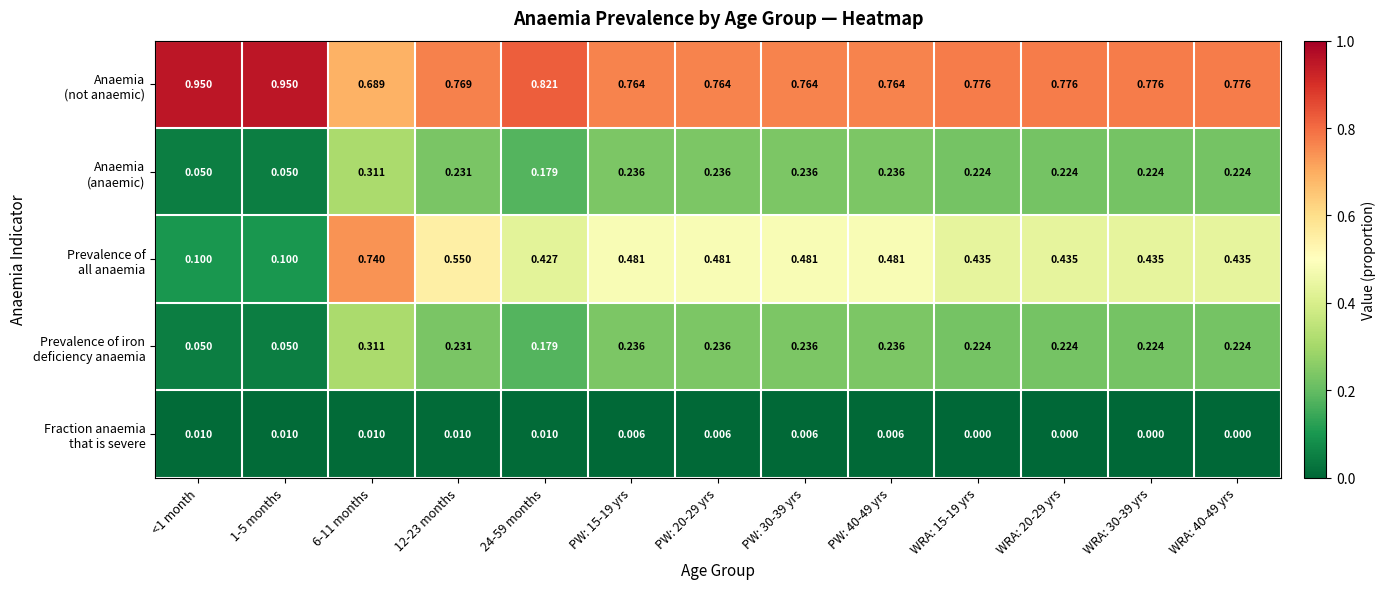

Which series has the largest total across all categories?

Anaemia (not anaemic)